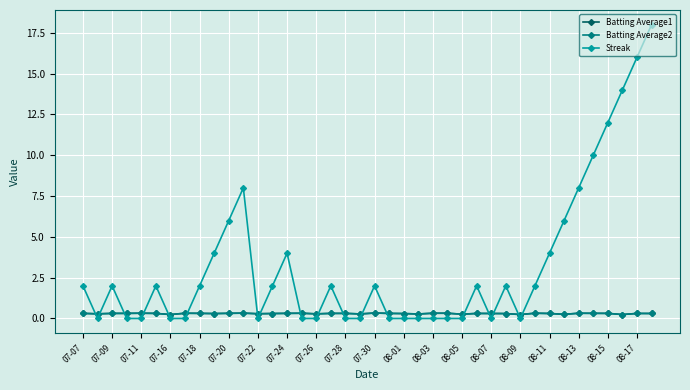

What is the sum of all Batting Average2 values?

12.0